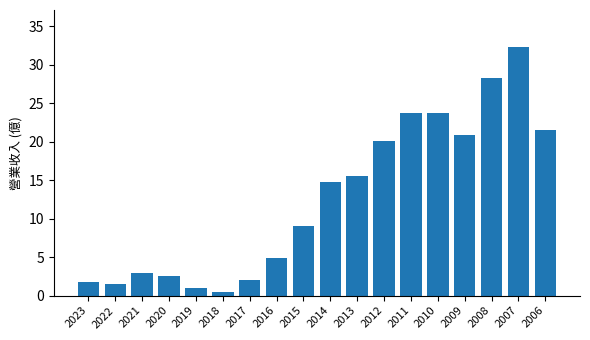

Count the number of values greater than 14.

9